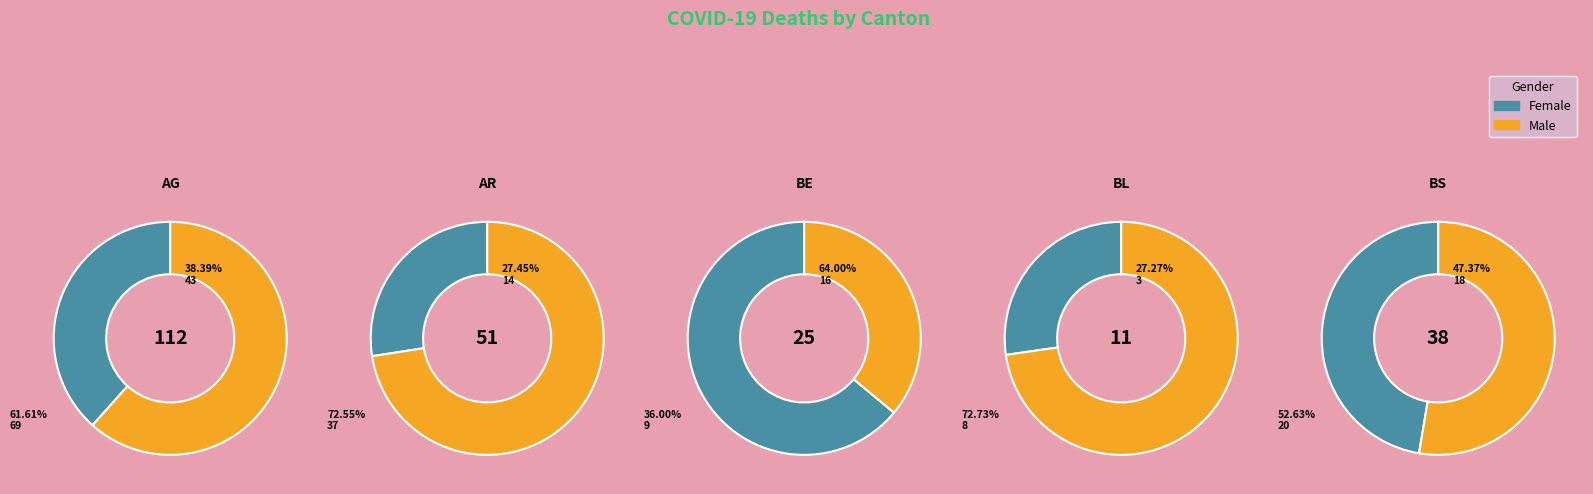

Is BS the majority of the pie?

No